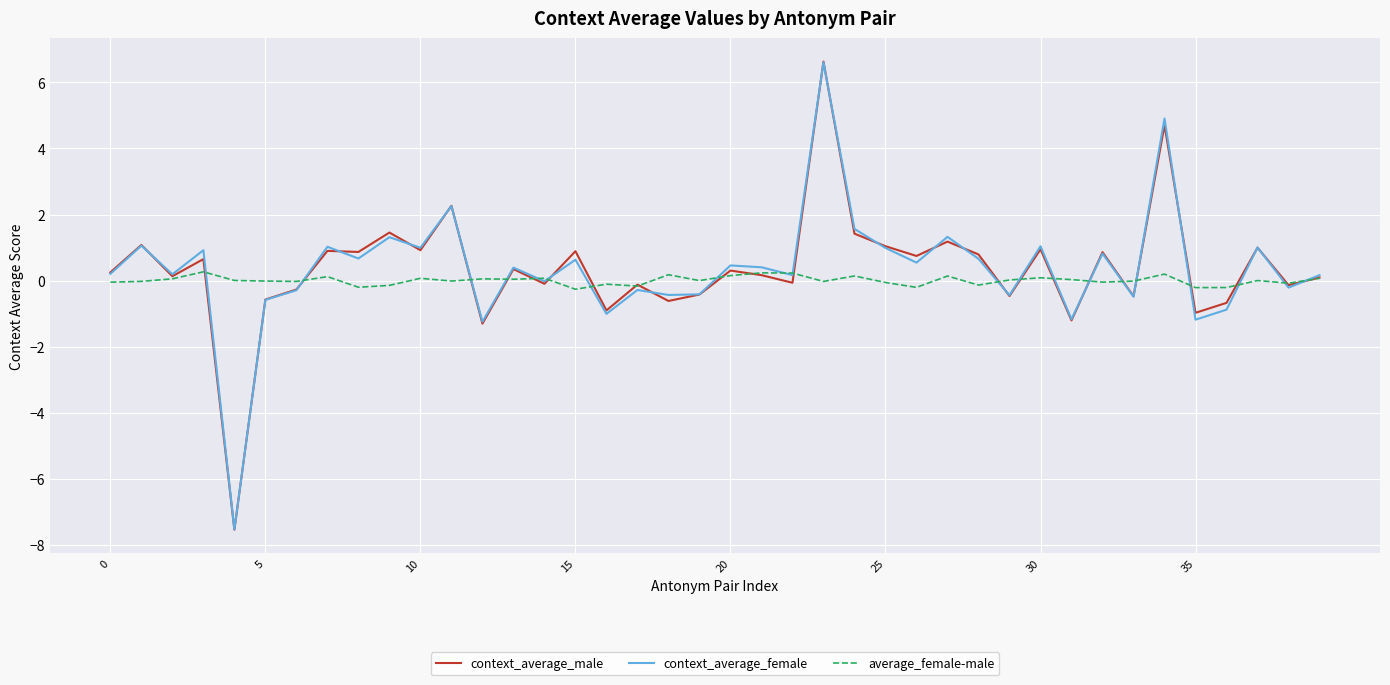

Which series has the widest spread of values?

context_average_male